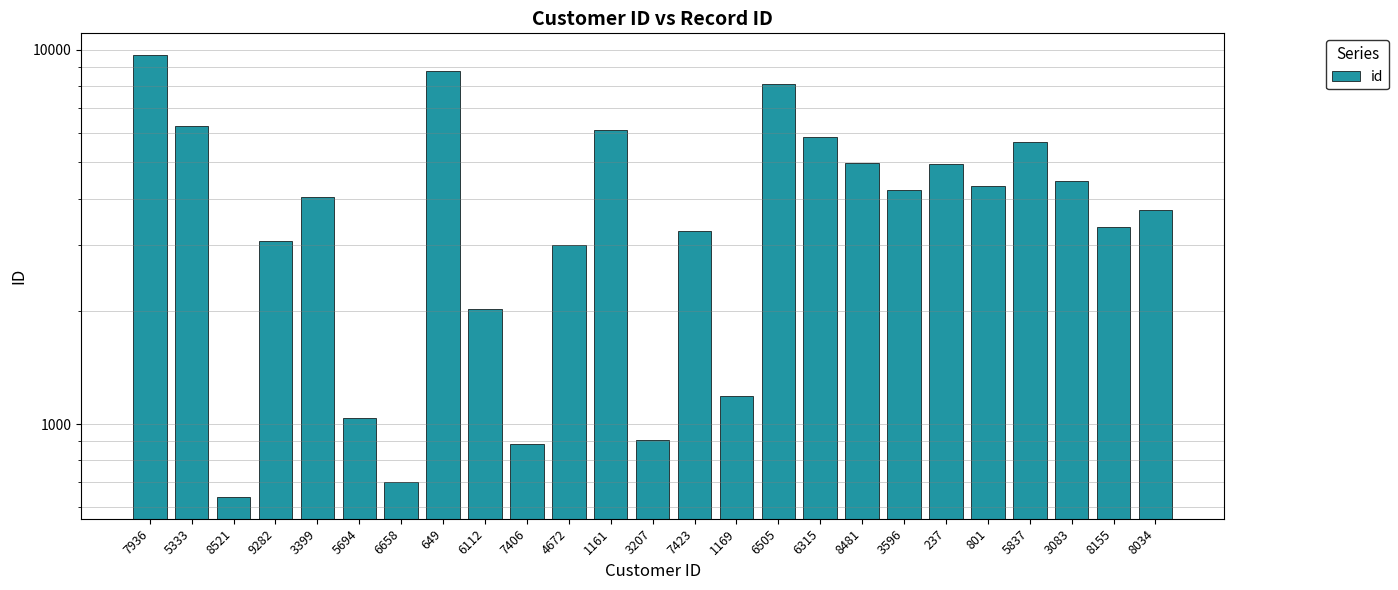

At which label does the data first exceed 4038?

7936